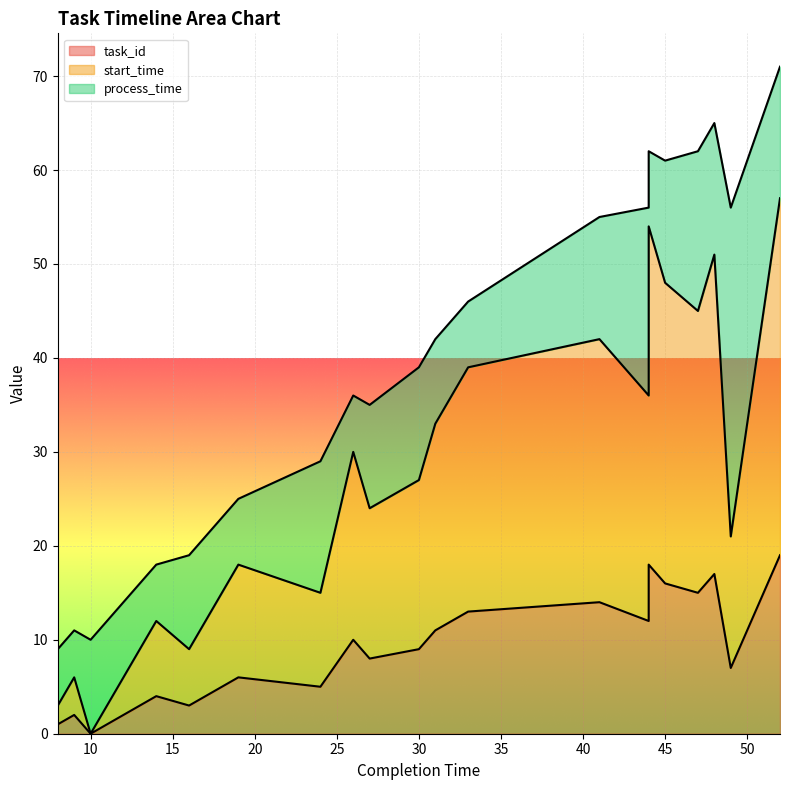

Which series changed the most between 26 and 30?

start_time